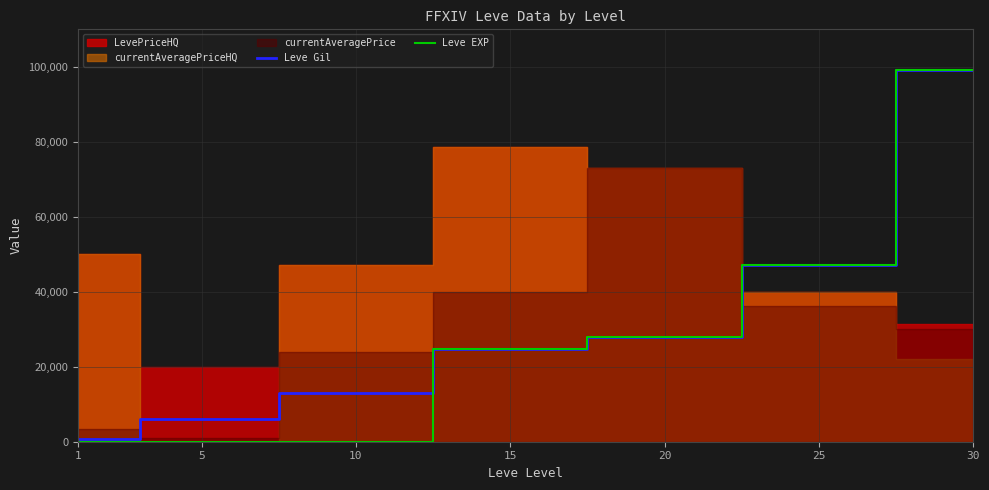

Reading left to right, what are all the values shown in this chart?

Leve Gil: 1=690	5=6030	10=13090	15=24790	20=28010	25=47200	30=99220
Leve EXP: 1=1	5=2	10=3	15=24790	20=28010	25=47200	30=99220